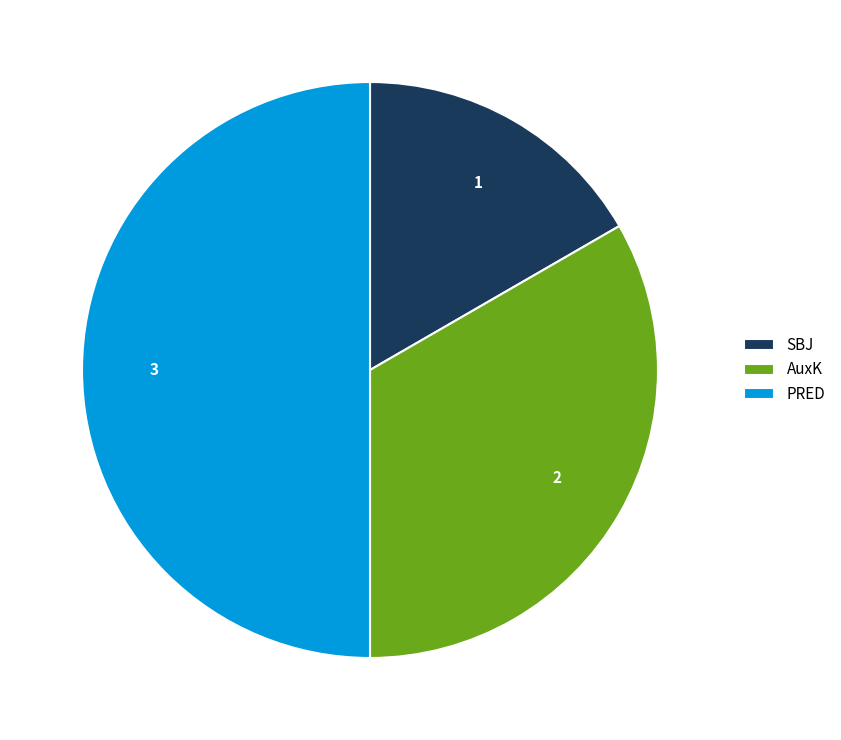

What is the largest slice in the pie chart?

PRED